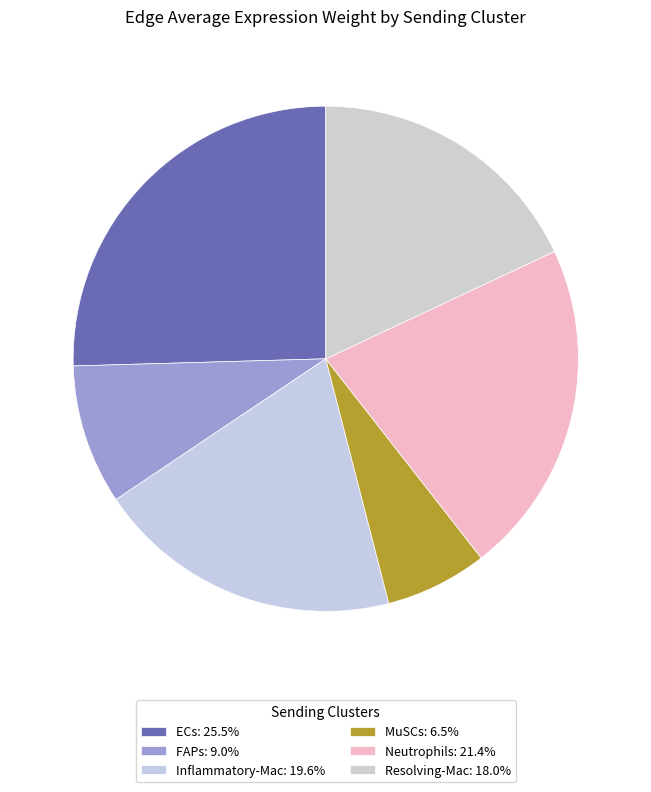

Count the number of slices in the pie.

6